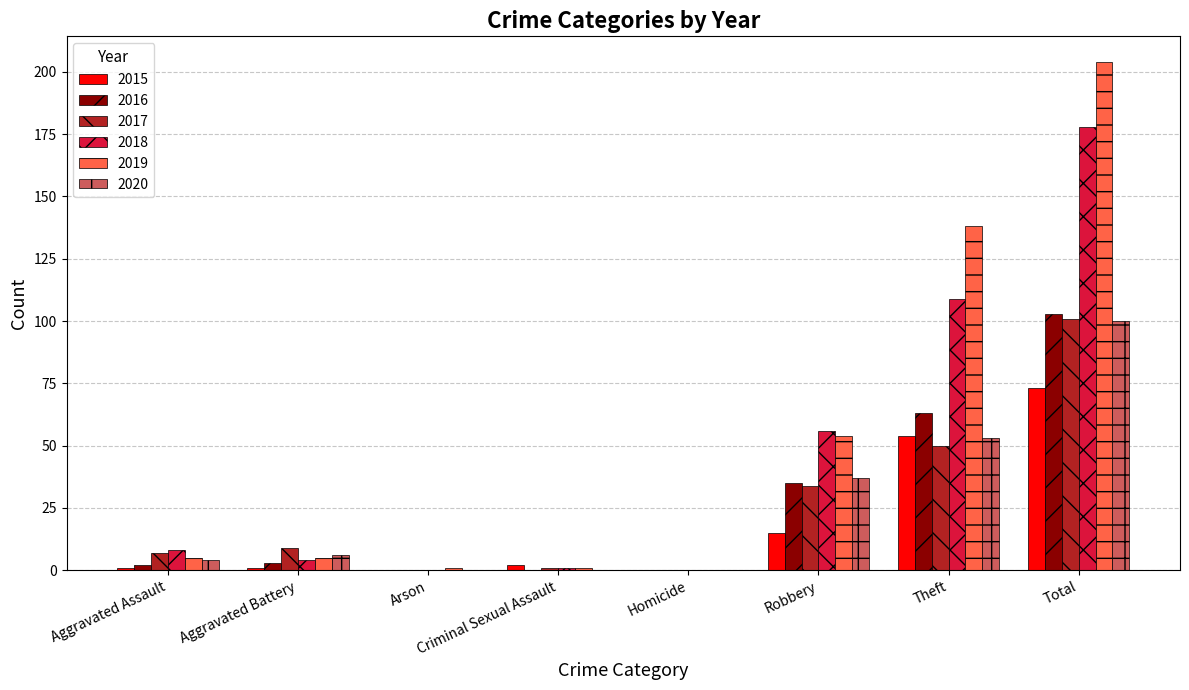

Is the value of 2020 at Aggravated Assault greater than the value of 2018 at Theft?

No